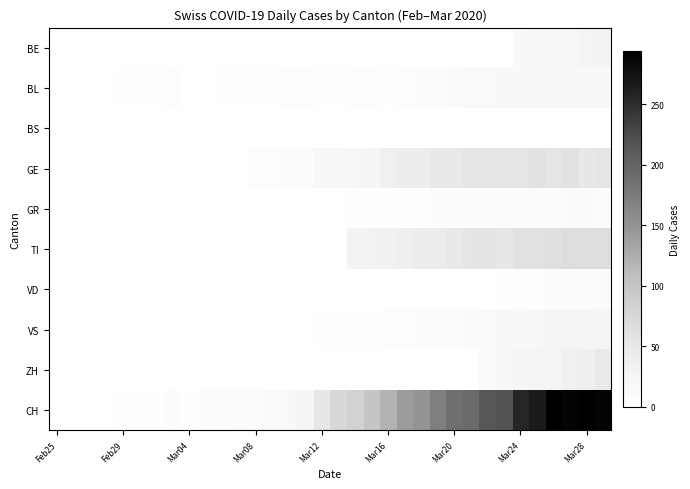

Reading left to right, transcribe all the data shown in this chart.

BE: 0	0	0	0	0	0	0	0	0	0	0	0	0	0	0	0	0	0	0	0	0	0	0	0	0	0	0	0	17	18	21	20	26	28
BL: 0	0	0	0	2	2	2	4	1	1	3	3	2	2	4	5	2	2	4	5	2	4	8	9	11	13	14	16	16	17	18	18	16	17
BS: 0	0	0	0	0	0	0	0	0	0	0	0	0	0	0	0	0	0	0	0	0	0	0	0	0	0	0	0	0	0	0	0	0	0
GE: 0	0	0	0	0	0	0	0	0	0	0	1	4	5	8	9	17	18	21	24	36	41	41	48	48	54	55	54	54	58	54	58	51	55
GR: 0	0	0	0	0	0	0	0	0	0	0	0	0	0	0	0	0	1	2	3	3	3	3	6	7	7	8	8	8	9	10	11	11	10
TI: 0	0	0	0	0	0	0	0	0	0	0	0	0	0	0	0	0	0	28	32	34	37	43	43	48	55	56	51	60	59	61	67	67	67
VD: 0	0	0	0	0	0	0	0	0	0	0	0	0	0	0	1	1	1	1	1	1	1	1	1	1	1	1	2	5	5	6	7	9	12
VS: 0	0	0	1	1	1	1	1	1	1	1	1	1	1	1	1	2	2	2	2	5	5	6	7	9	12	14	16	17	19	23	23	23	23
ZH: 0	0	0	0	0	0	0	0	0	0	0	0	0	0	0	0	0	0	0	0	0	0	0	0	0	0	12	15	23	26	27	35	38	46
CH: 0	0	0	0	2	2	3	6	3	6	8	9	8	11	15	25	51	74	82	99	120	141	149	171	188	194	214	219	255	266	293	290	294	290